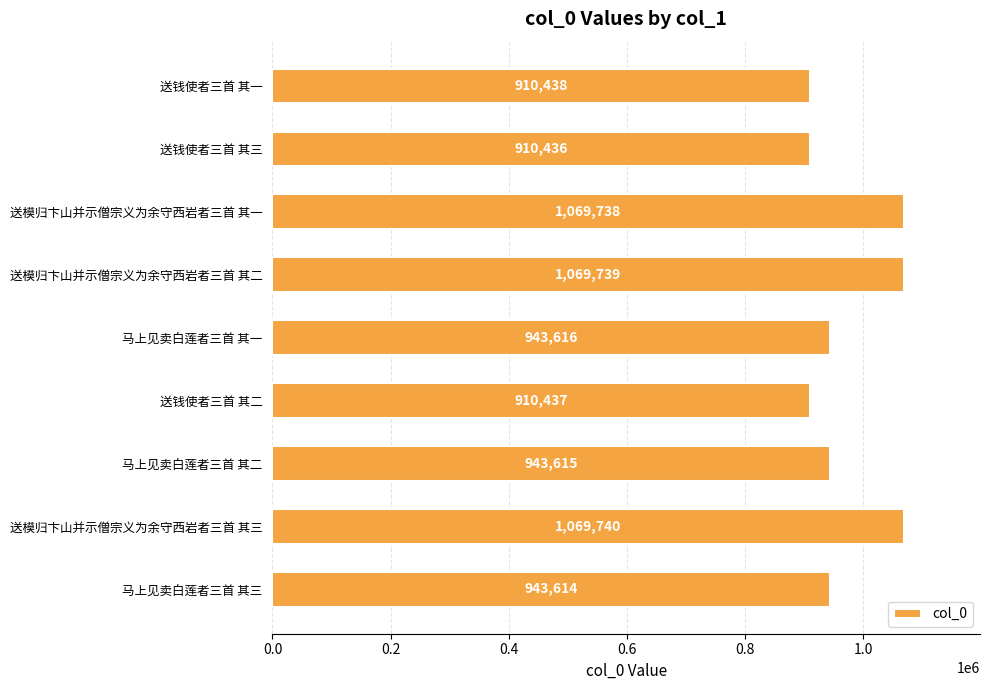

The value at 送模归卞山并示僧宗义为余守西岩者三首 其一 is 1757627. True or false?

False